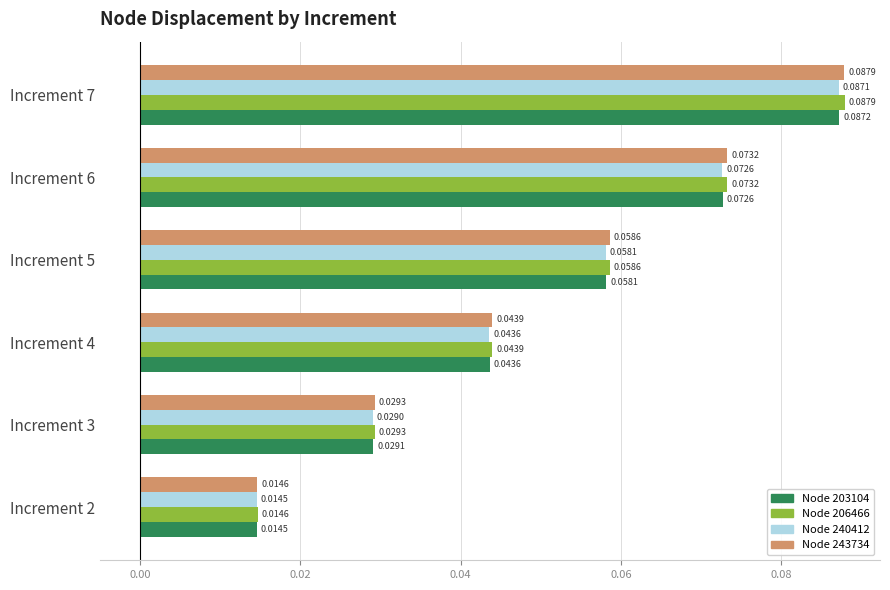

At which category is the sum across all series the highest?

Increment 7